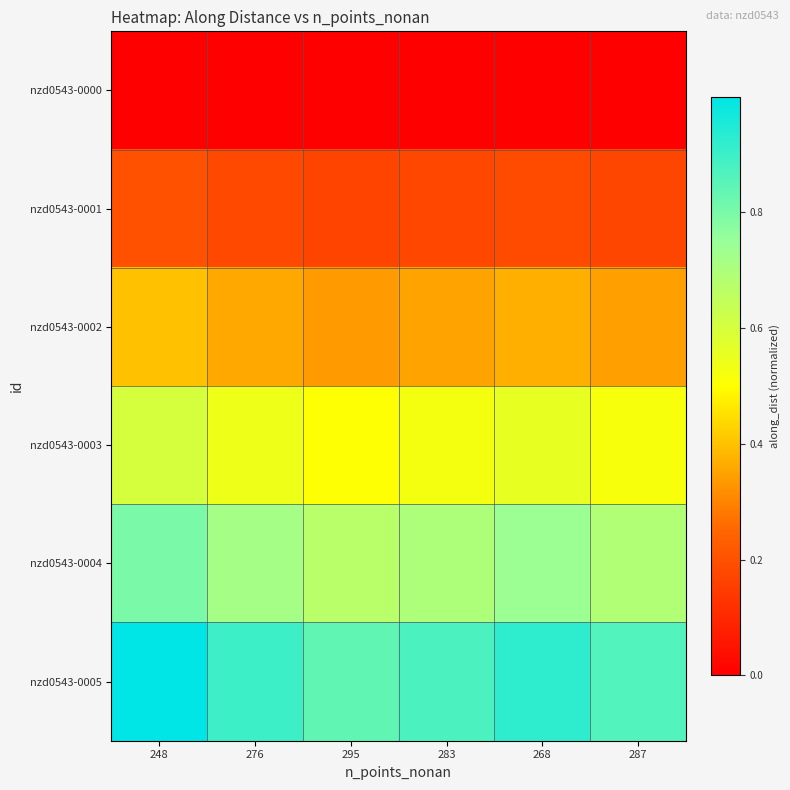

How many categories are shown in the chart?

6